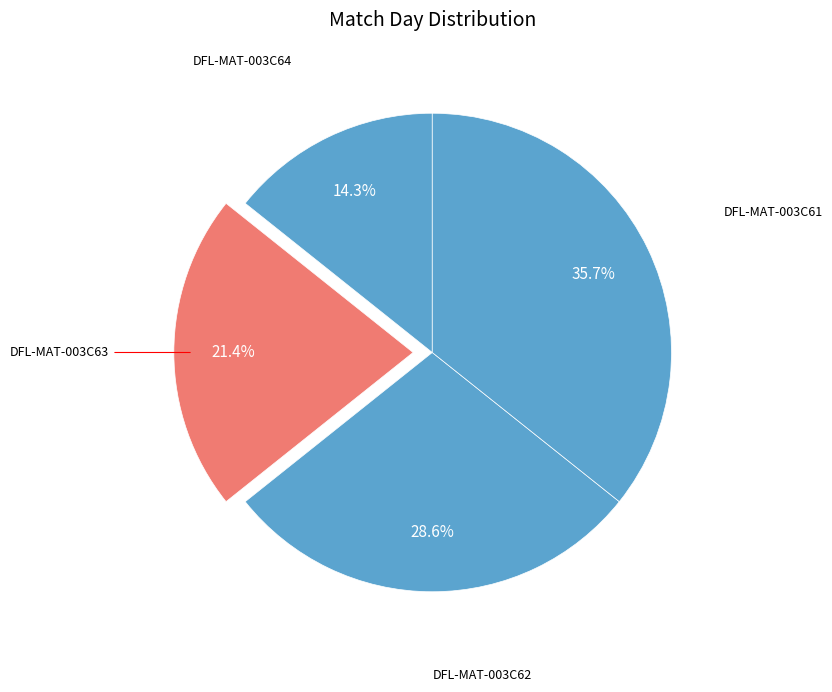

Count the number of slices in the pie.

4